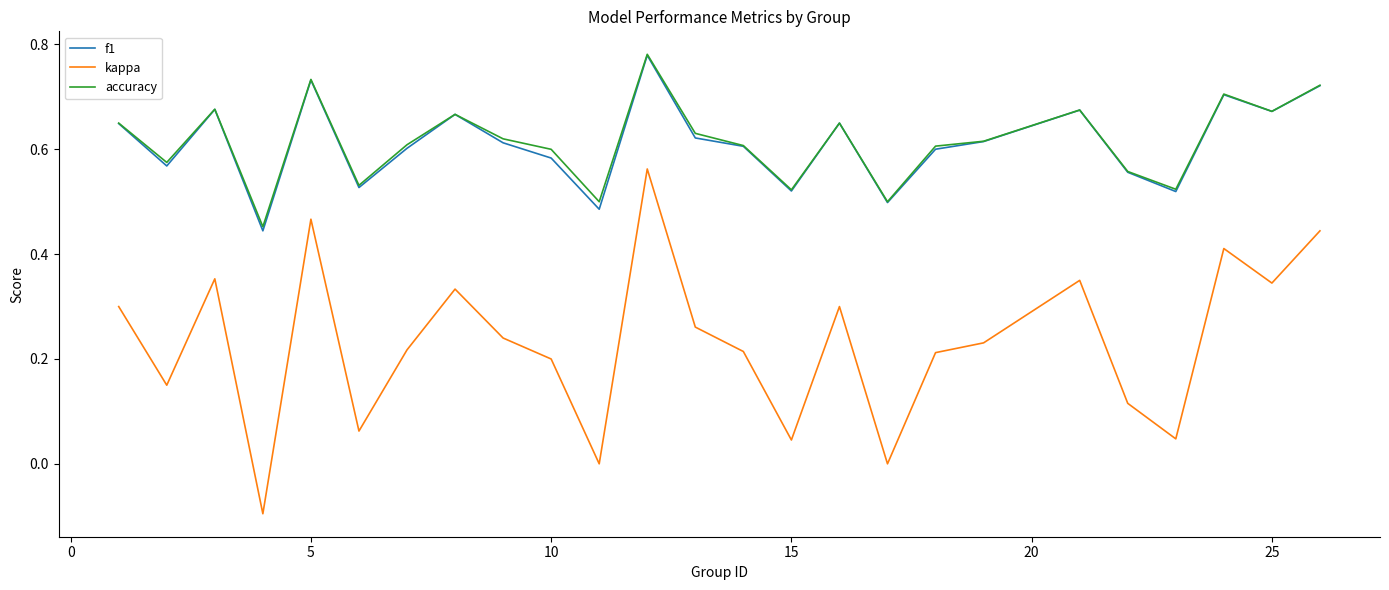

At how many categories does at least one series exceed 0?

25